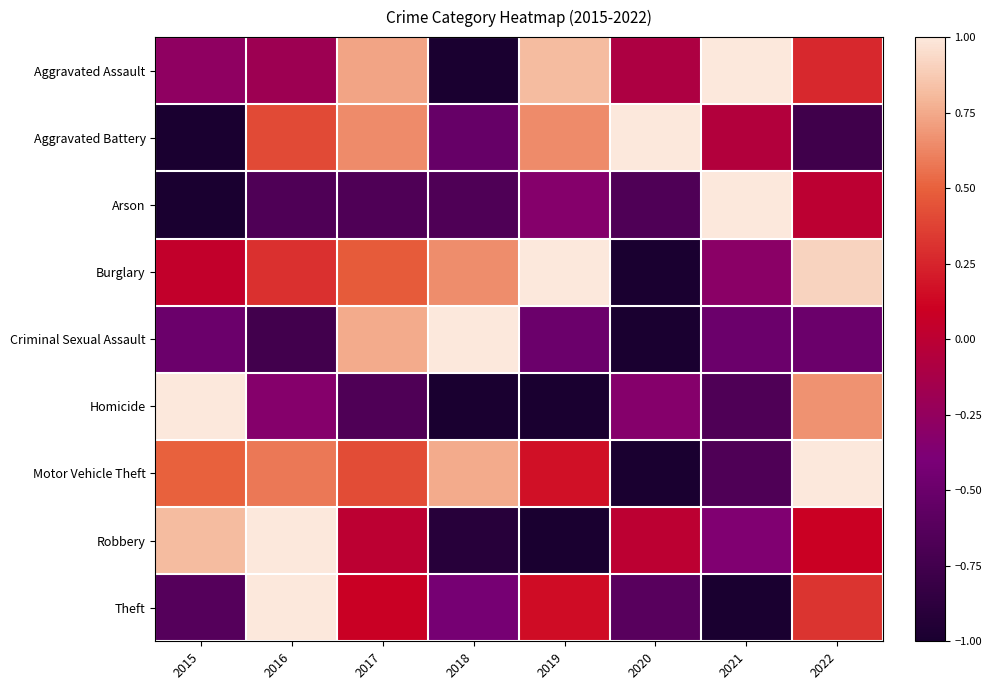

Reading right to left, transcribe all the data shown in this chart.

Aggravated Assault: 2022=0.3	2021=1.0	2020=-0.1	2019=0.8	2018=-1.0	2017=0.7	2016=-0.2	2015=-0.3
Aggravated Battery: 2022=-0.8	2021=-0.1	2020=1.0	2019=0.6	2018=-0.5	2017=0.6	2016=0.4	2015=-1.0
Arson: 2022=0.0	2021=1.0	2020=-0.7	2019=-0.3	2018=-0.7	2017=-0.7	2016=-0.7	2015=-1.0
Burglary: 2022=0.9	2021=-0.3	2020=-1.0	2019=1.0	2018=0.7	2017=0.5	2016=0.3	2015=0.0
Criminal Sexual Assault: 2022=-0.5	2021=-0.5	2020=-1.0	2019=-0.5	2018=1.0	2017=0.8	2016=-0.8	2015=-0.5
Homicide: 2022=0.7	2021=-0.7	2020=-0.3	2019=-1.0	2018=-1.0	2017=-0.7	2016=-0.3	2015=1.0
Motor Vehicle Theft: 2022=1.0	2021=-0.7	2020=-1.0	2019=0.2	2018=0.8	2017=0.4	2016=0.6	2015=0.5
Robbery: 2022=0.1	2021=-0.4	2020=0.0	2019=-1.0	2018=-0.9	2017=0.0	2016=1.0	2015=0.8
Theft: 2022=0.3	2021=-1.0	2020=-0.6	2019=0.2	2018=-0.4	2017=0.1	2016=1.0	2015=-0.6